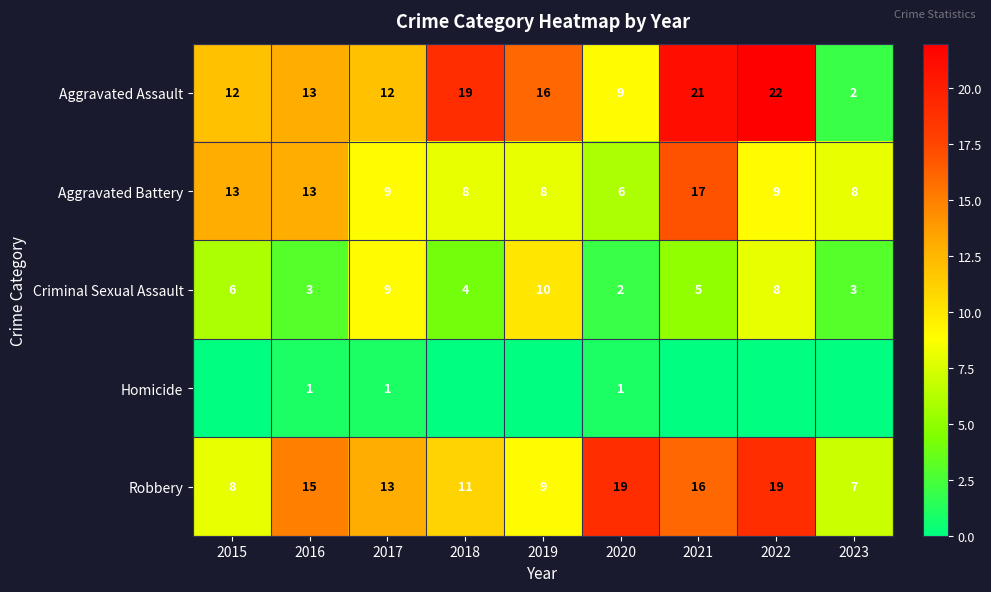

Between 2018 and 2022, which is larger?

2022